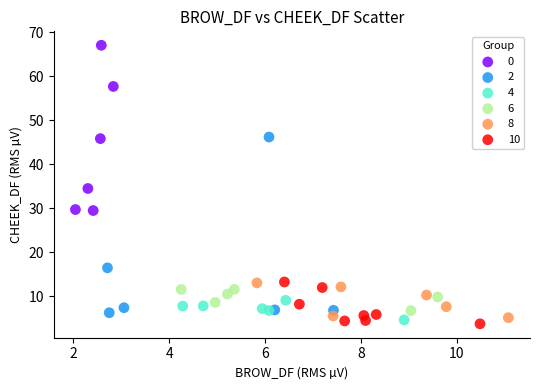

What are all the series names shown in the legend?

0, 2, 4, 6, 8, 10